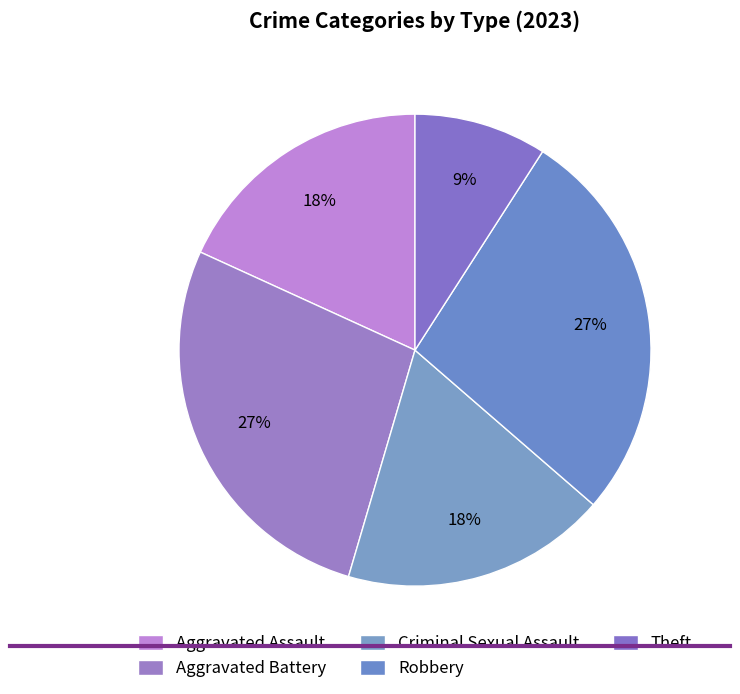

Does Criminal Sexual Assault represent more than half of the total?

No